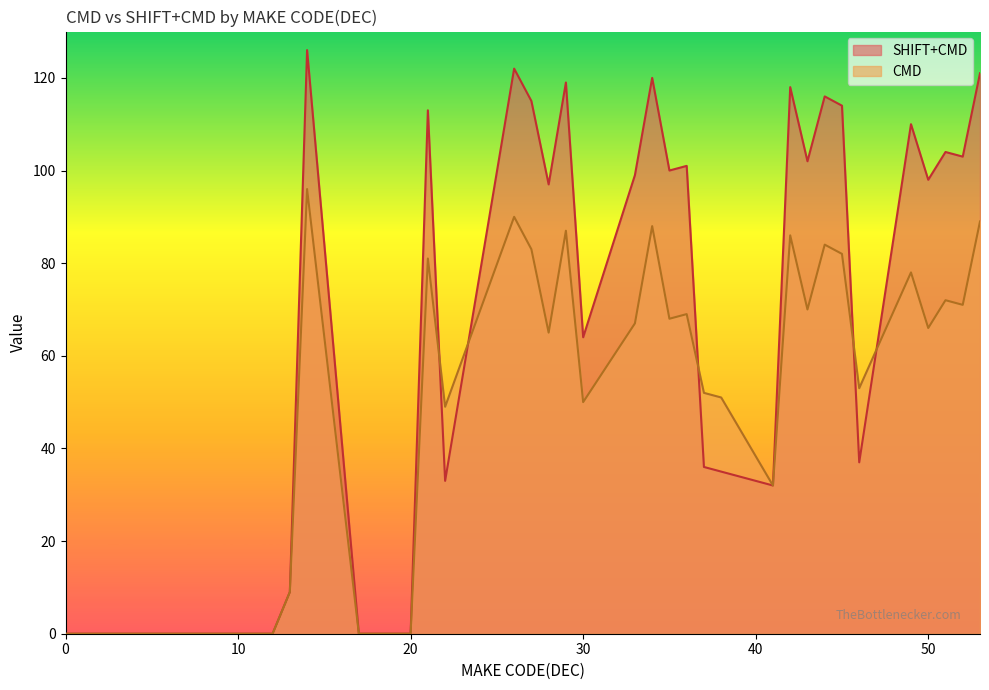

What is the maximum value for SHIFT+CMD?

126